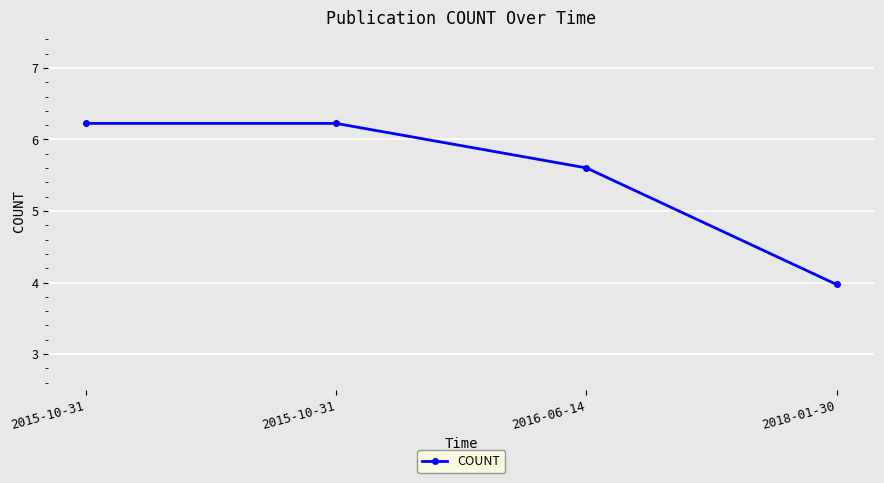

How many distinct data groups are displayed?

1